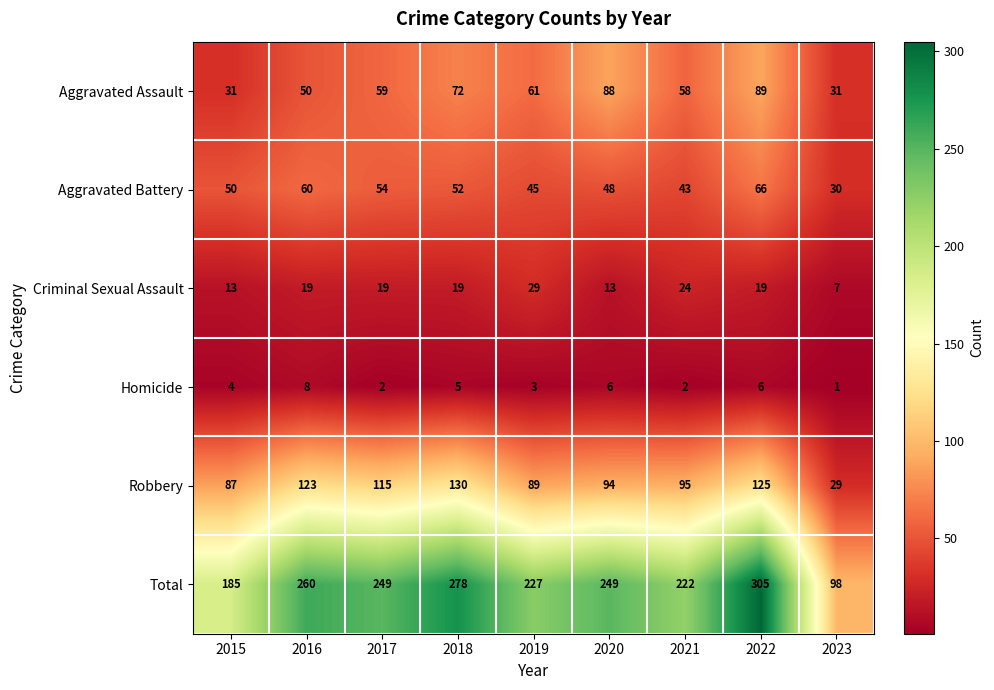

True or false: Homicide has a value of 4 at 2015.

True